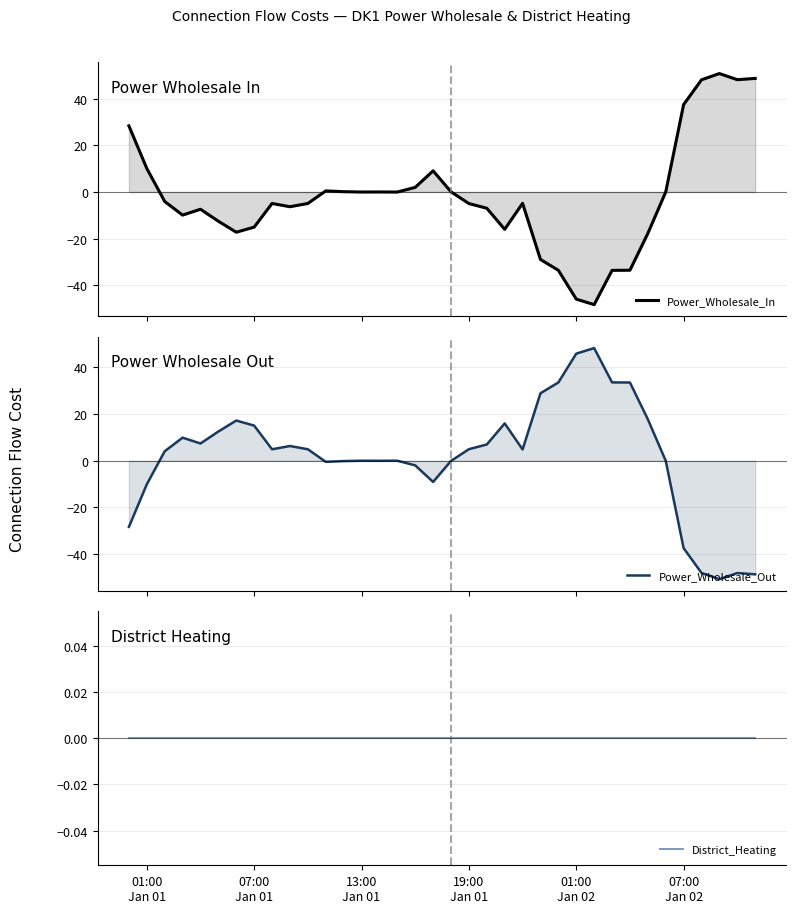

At which category is the sum across all series the highest?

01:00
Jan 01